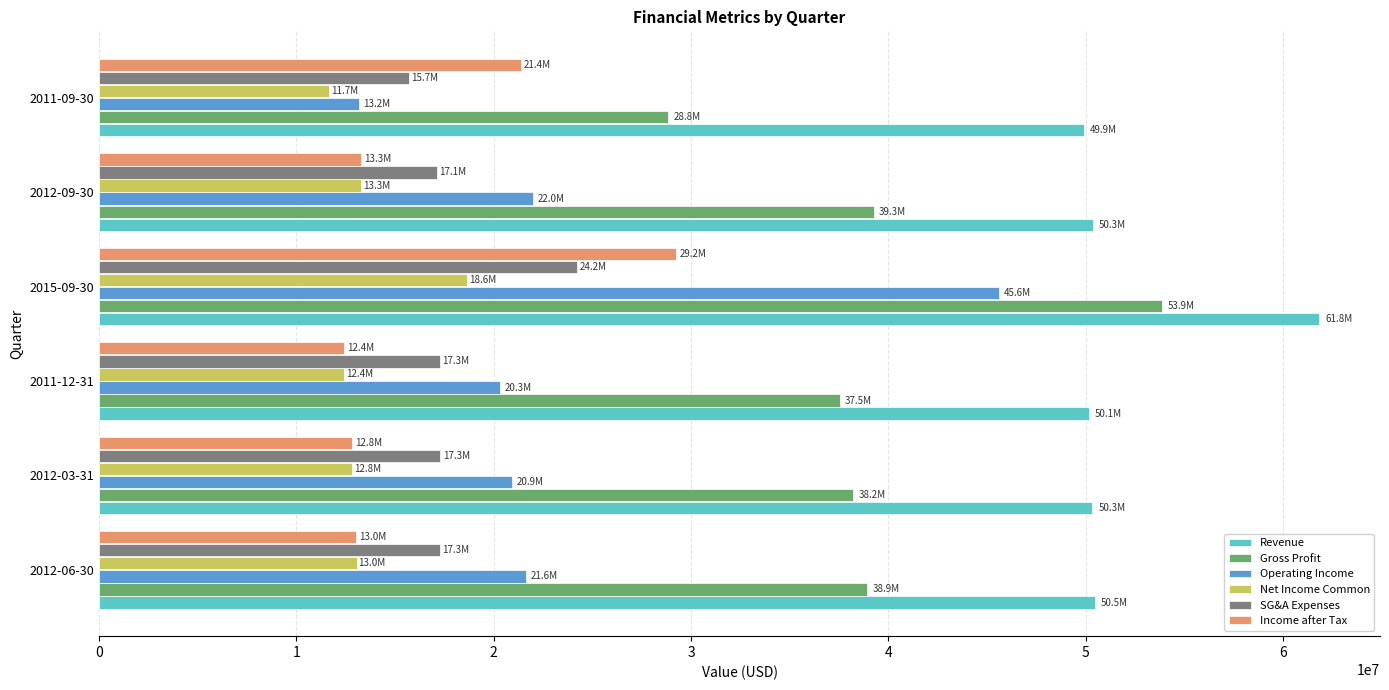

How many values in the Income after Tax series are below 13290000?

3